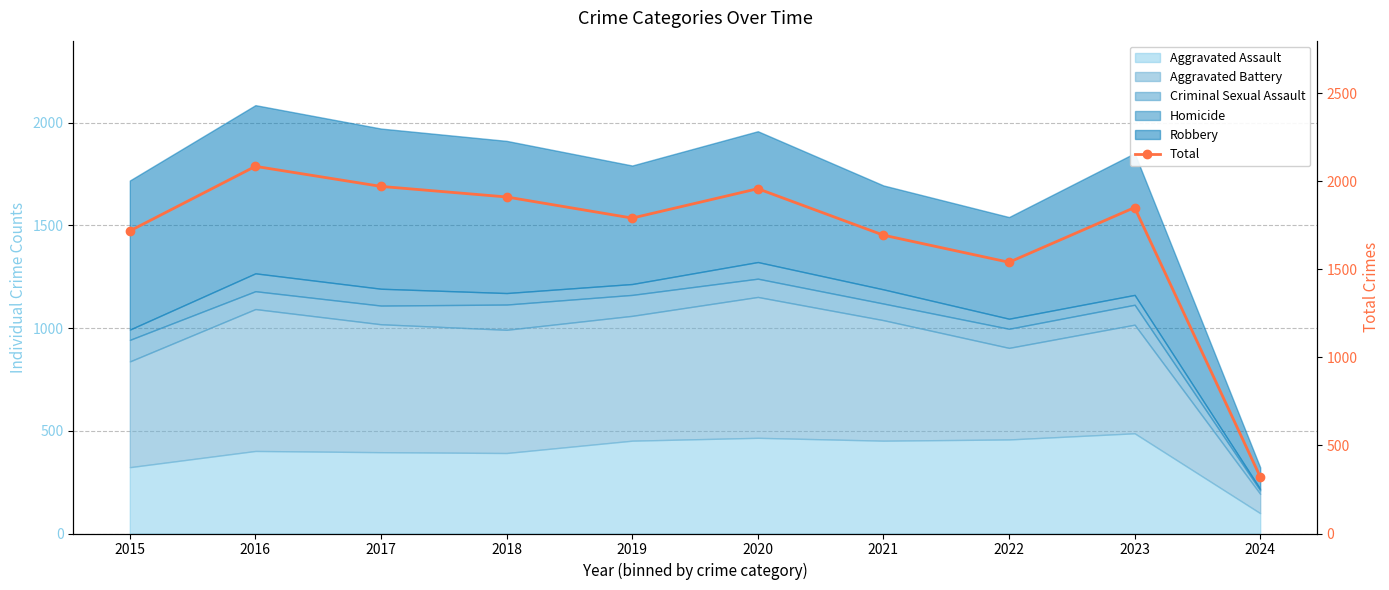

Where is the data nearest to the value 1204?

2022